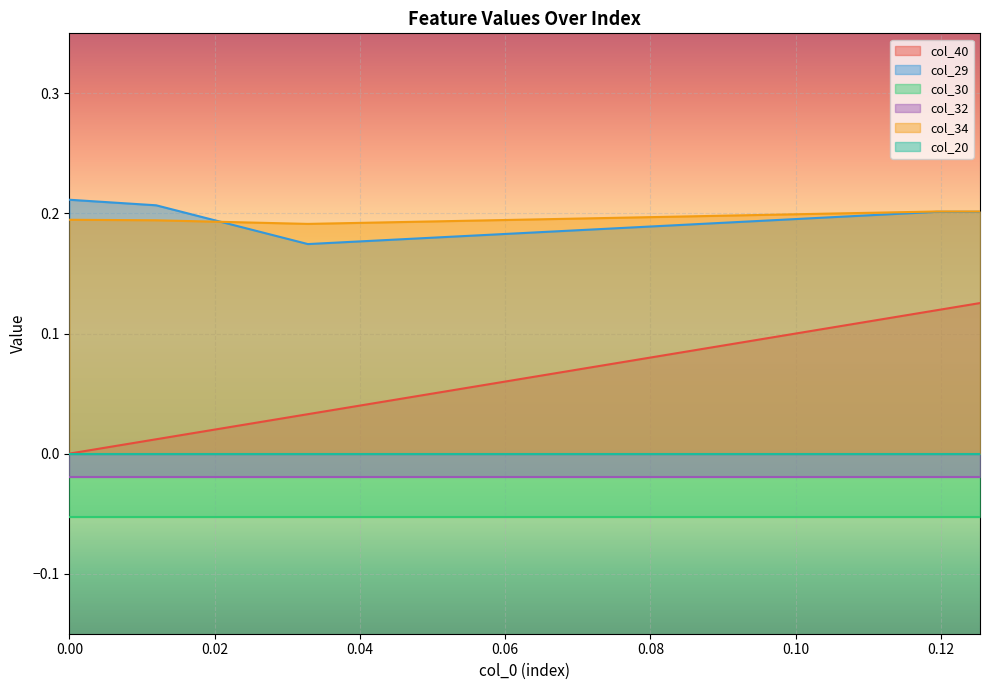

True or false: col_34 and col_40 cross at least once.

False